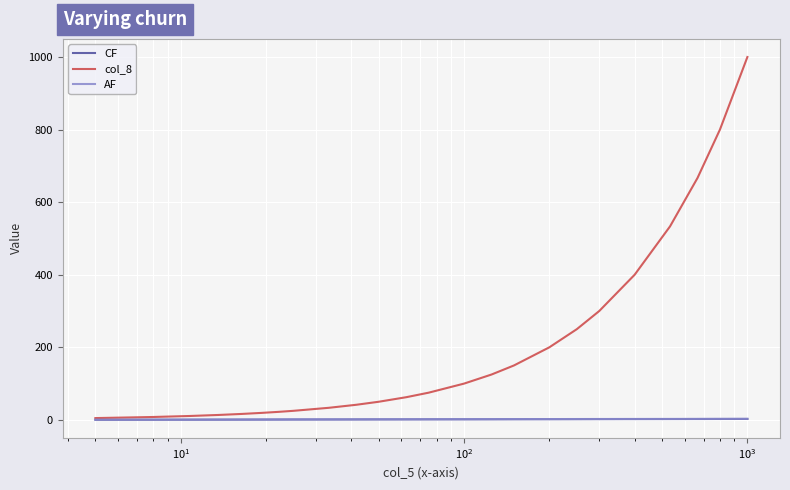

Which series has the widest spread of values?

col_8